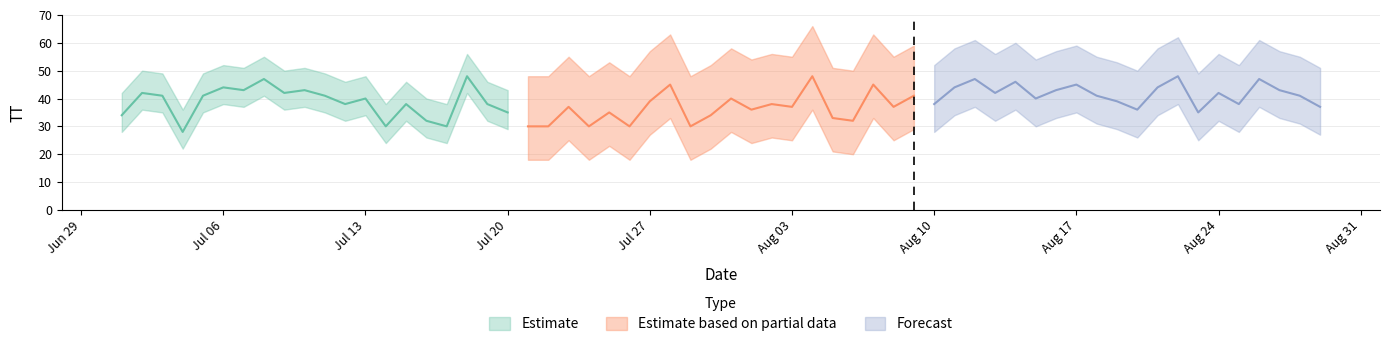

The value of Forecast at 12 is 71. True or false?

False